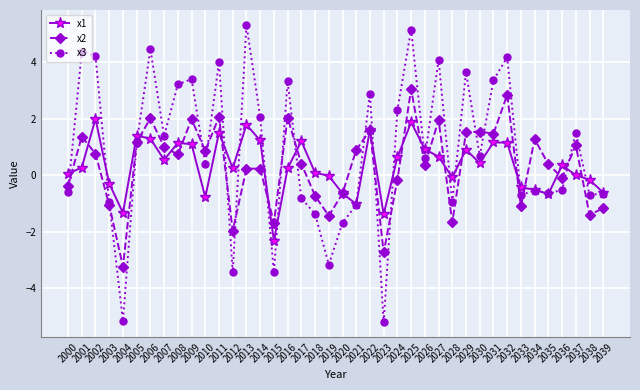

What is the difference between the highest and lowest values at 2033?

0.7